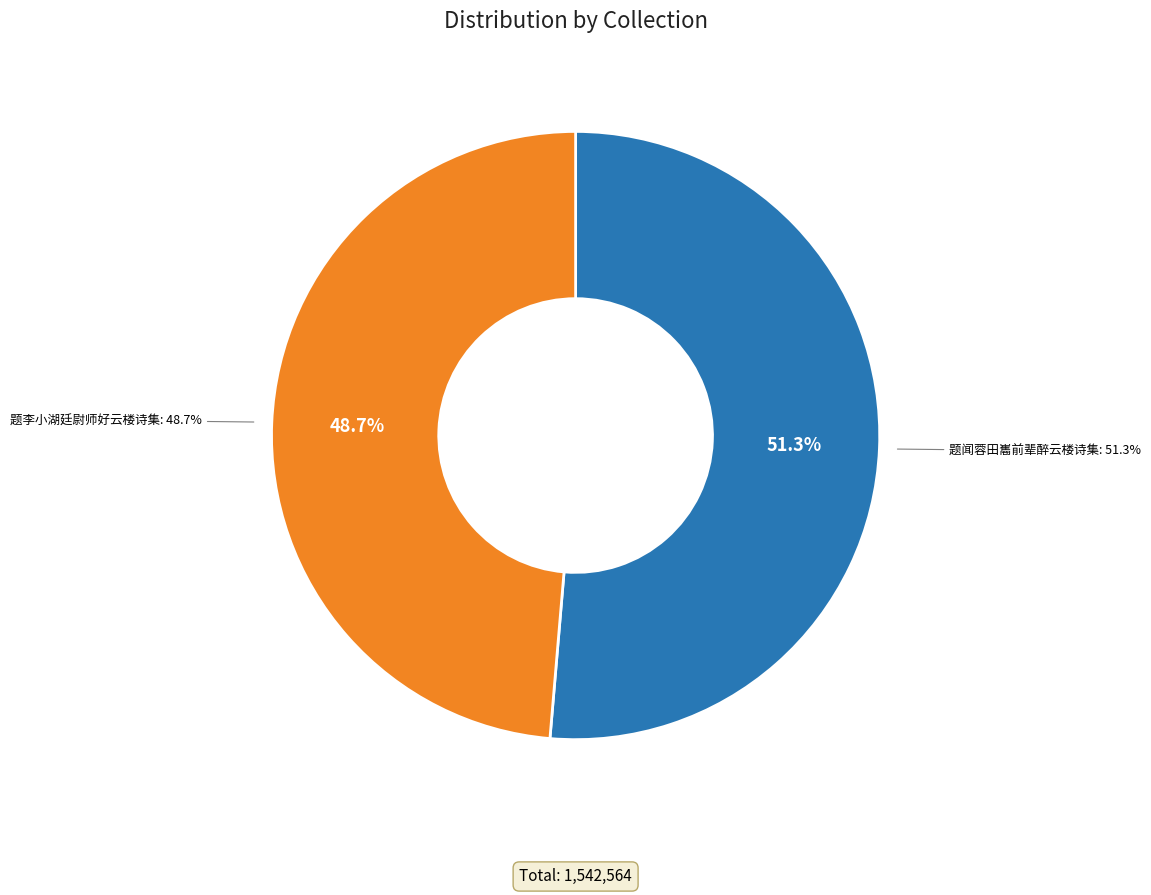

The 题闻蓉田巂前辈醉云楼诗集 slice represents 59% of the pie. True or false?

False